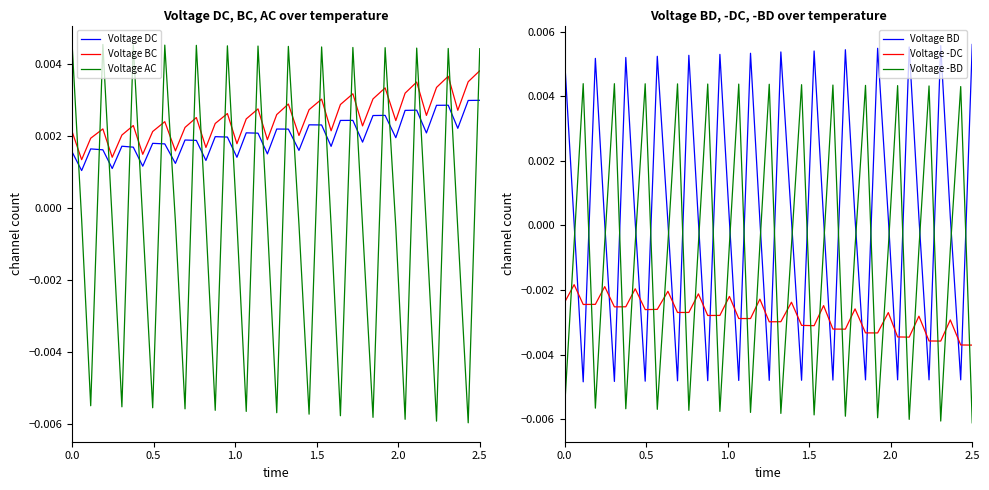

True or false: Voltage BC and Voltage AC intersect in this chart.

True